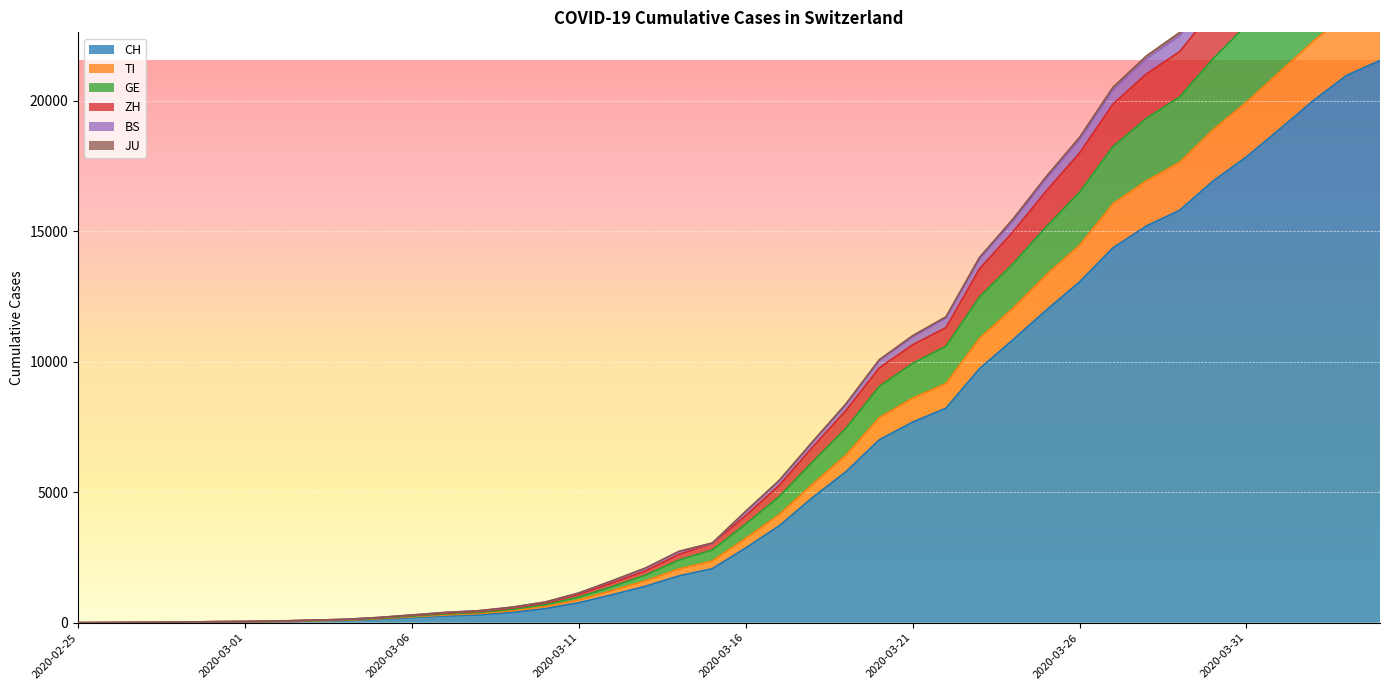

How many positive values does the GE series have?

39